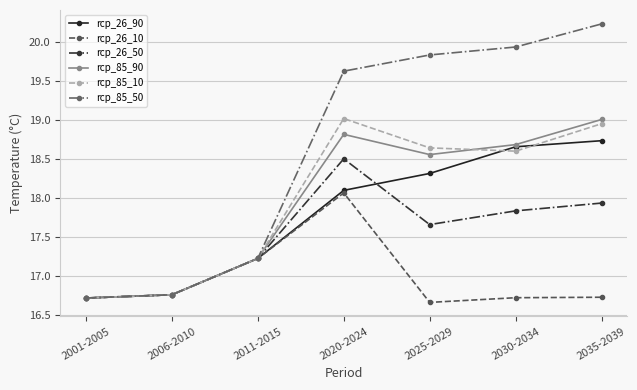

Which category has the highest value in the rcp_26_90 series?

2035-2039